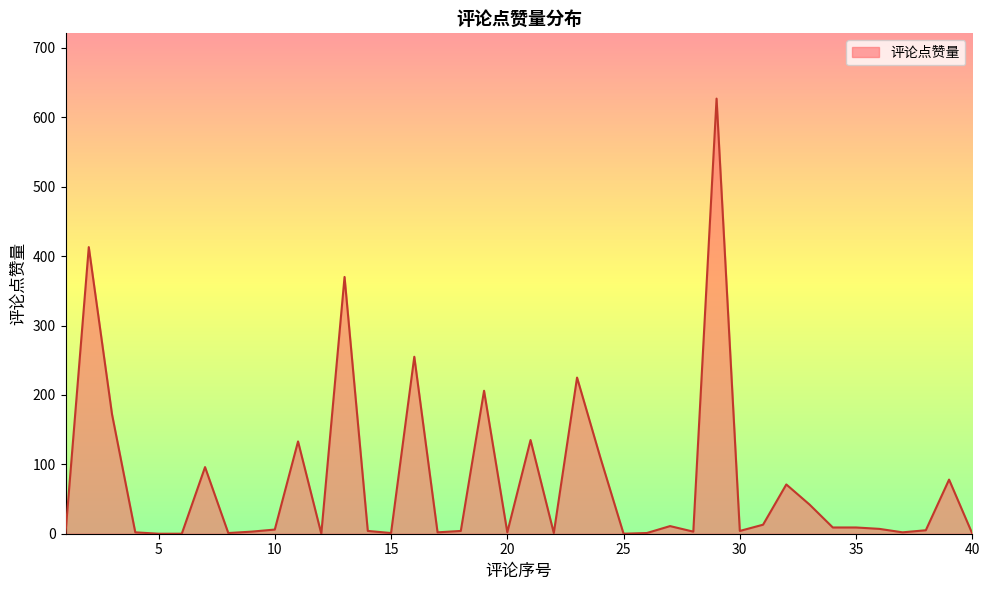

What is the difference between the maximum and minimum values?

627